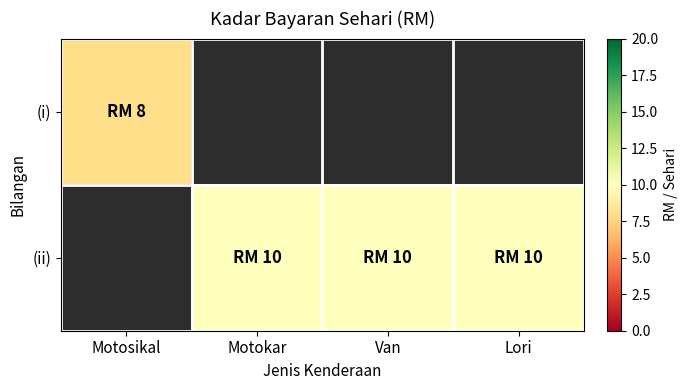

At Motokar, list the series in order from largest to smallest.

(ii), (i)